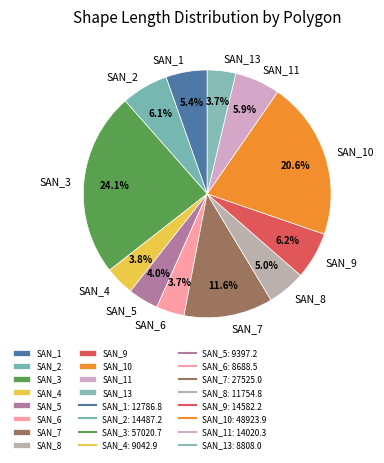

Does SAN_7 represent more than half of the total?

No